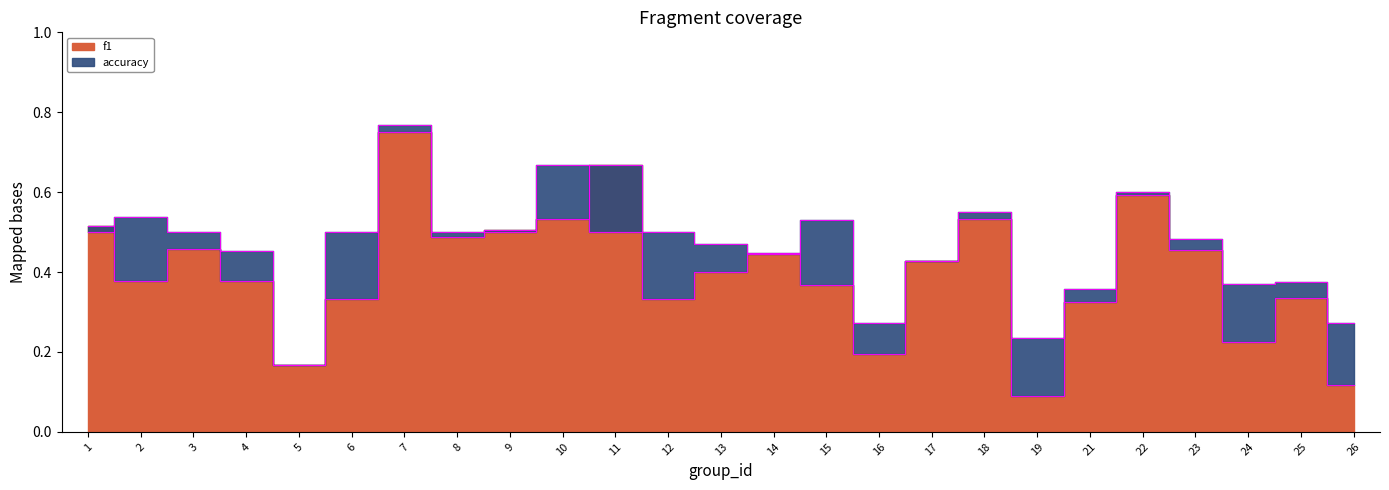

Which has a higher value, 17 or 18?

18